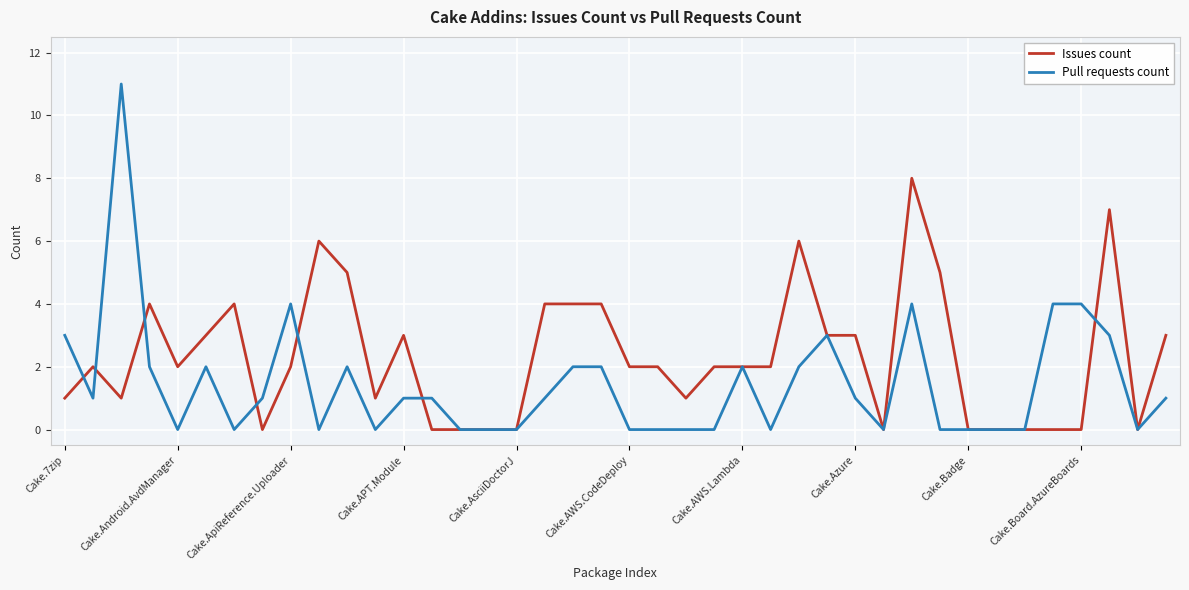

Which series has the largest range (max minus min)?

Pull requests count